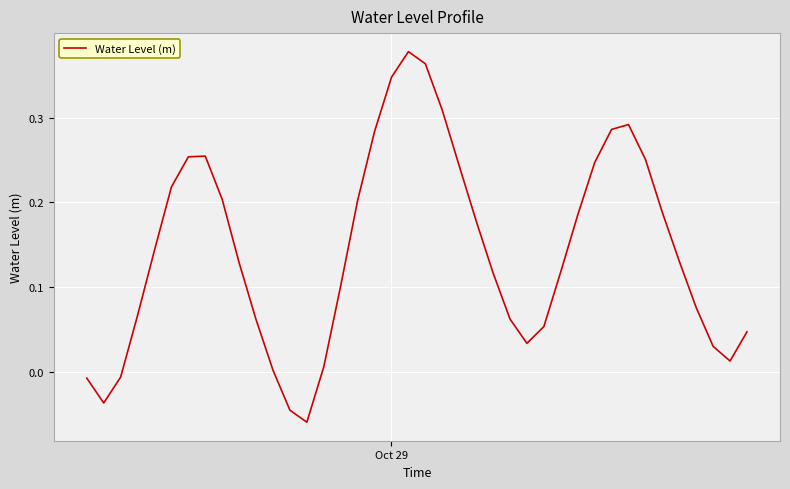

Is this an area chart (filled region under the line)?

No